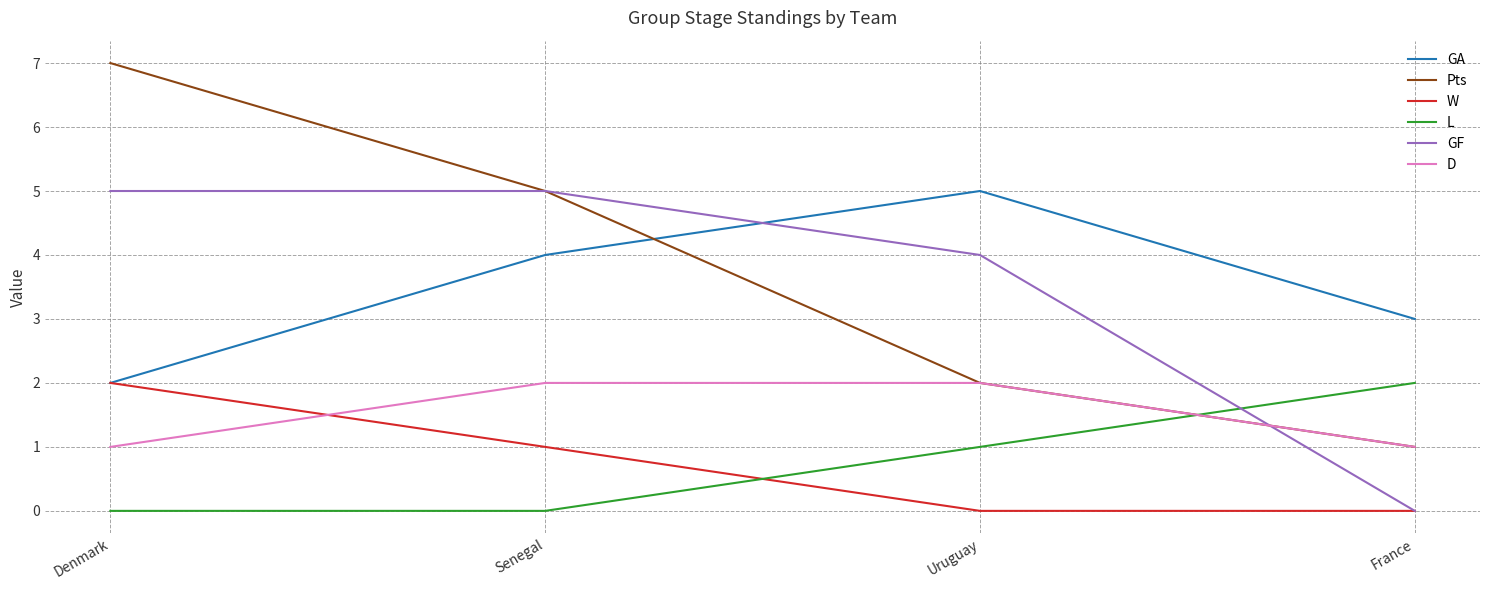

True or false: Pts has a value of 12 at Denmark.

False